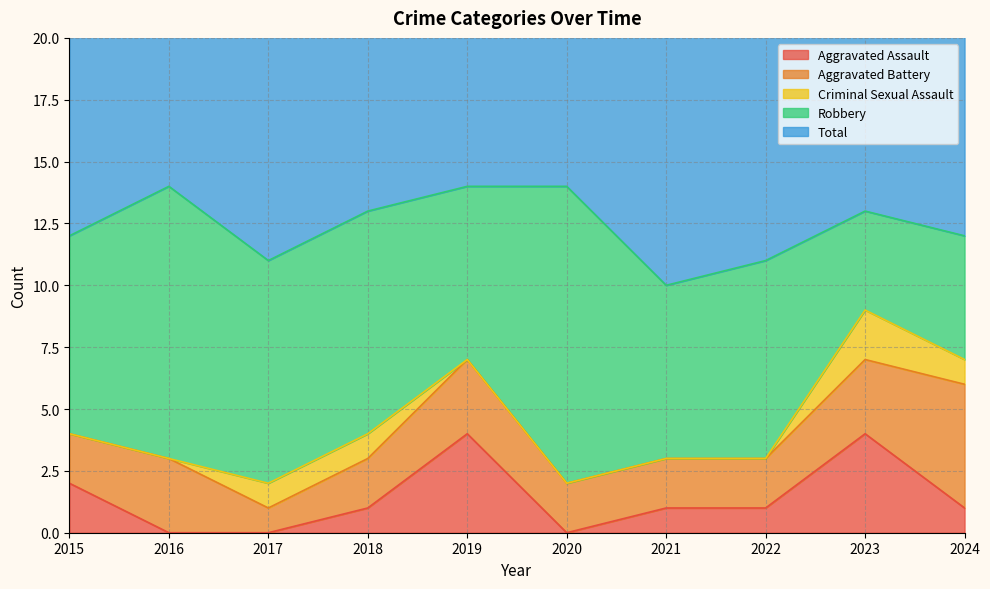

How many Criminal Sexual Assault values are between 0 and 1?

9